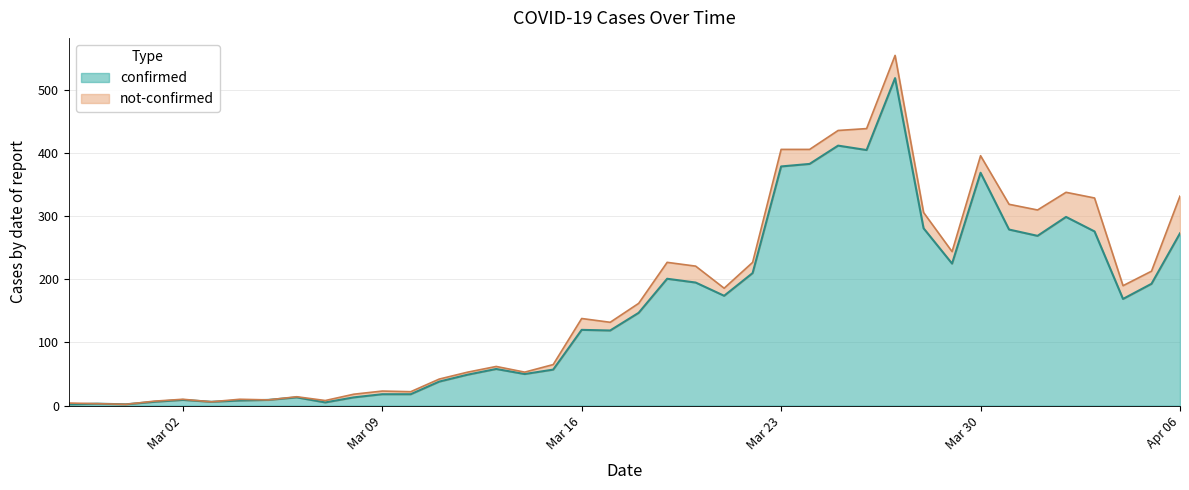

Reading left to right, list all the values displayed in this chart.

2	3	2	6	9	6	8	9	13	5	13	18	18	38	49	58	50	57	120	119	147	201	195	174	210	379	383	412	405	519	281	225	369	279	269	299	276	169	193	273